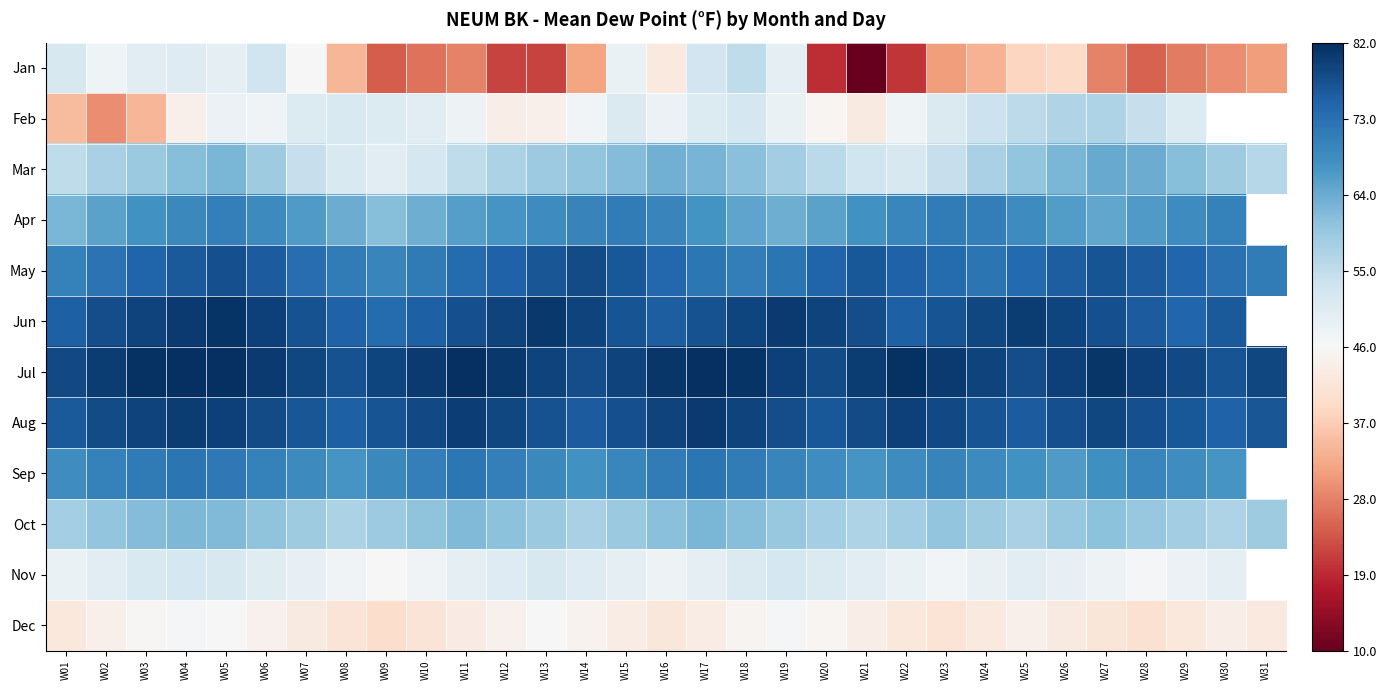

What is the difference between the second highest and minimum values in the Sep series?

6.0